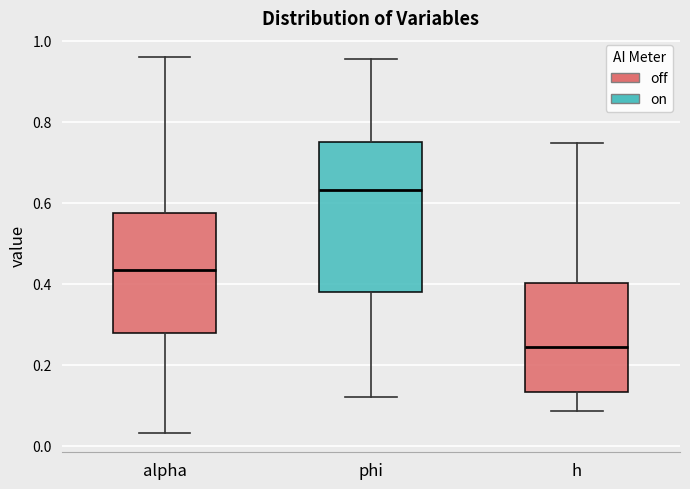

Reading left to right, read every box against the y-axis: the position of its median line, the range the box covers, and the ends of its whiskers. The values are not printed on the chart, so give them approximately, as read against the axis.

alpha: median 0.44, box 0.28 to 0.58, whiskers 0.04 to 0.96
phi: median 0.64, box 0.38 to 0.76, whiskers 0.12 to 0.96
h: median 0.24, box 0.14 to 0.40, whiskers 0.08 to 0.74